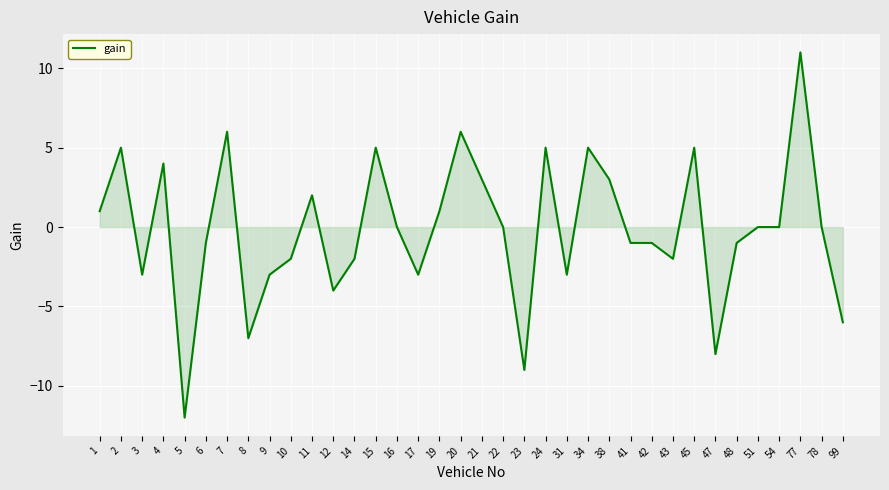

The value at 24 is 5. True or false?

True